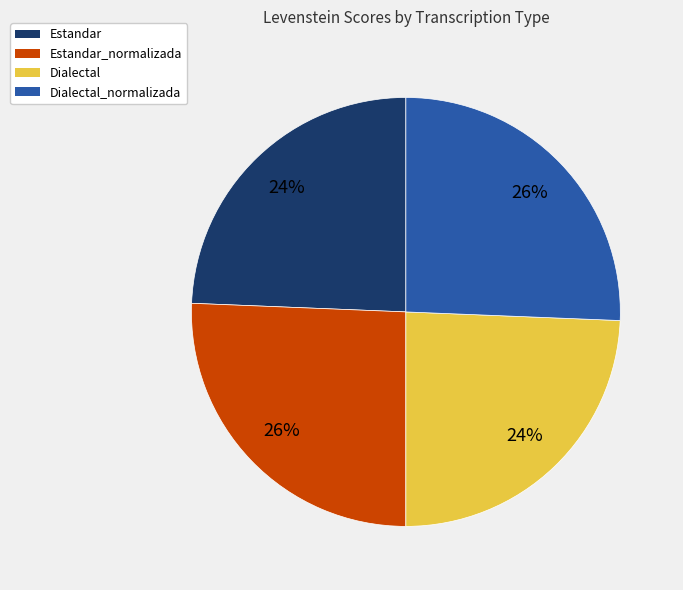

Is there a majority slice in this chart?

No